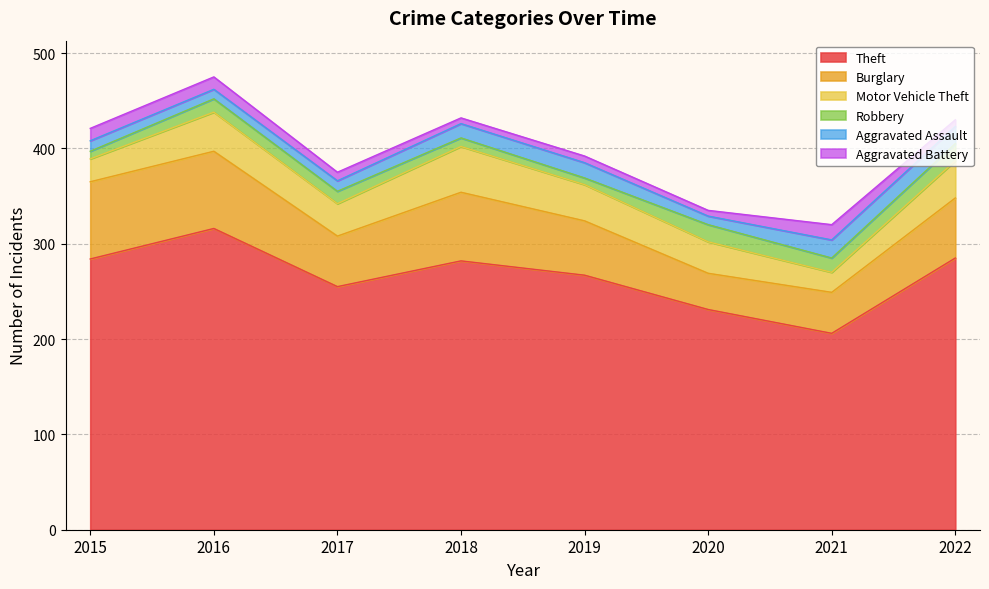

What is the approximate value of Robbery at 2021, to the nearest 10?

20